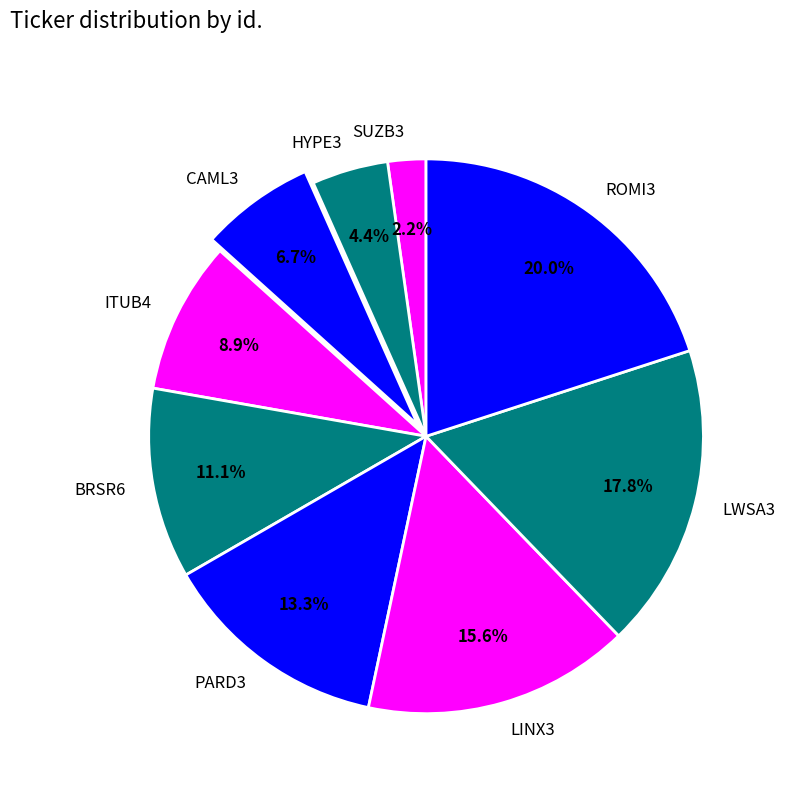

Rank the categories by value from highest to lowest.

ROMI3, LWSA3, LINX3, PARD3, BRSR6, ITUB4, CAML3, HYPE3, SUZB3